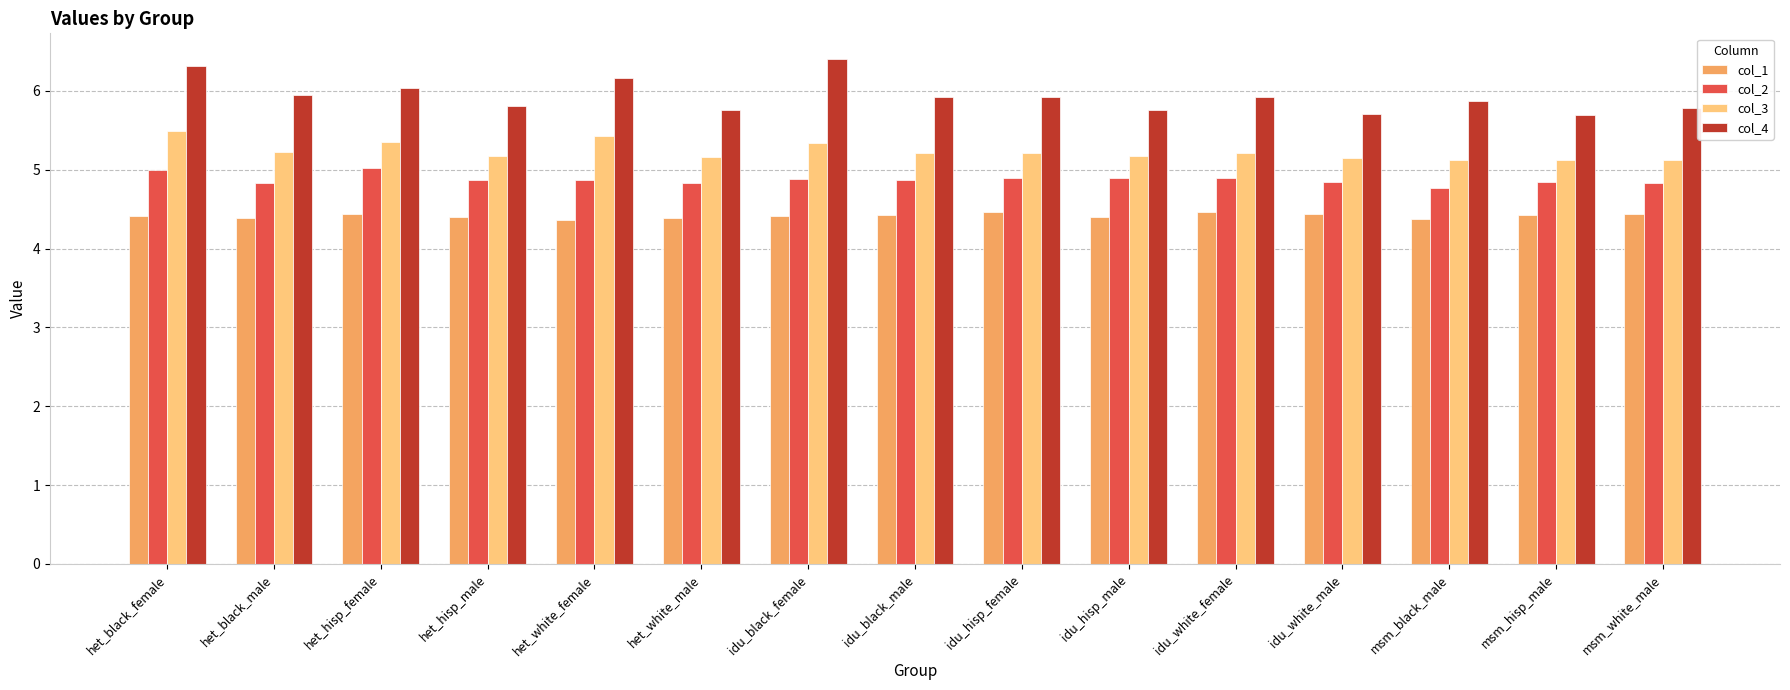

What is the difference between the highest and lowest values at het_black_male?

1.6